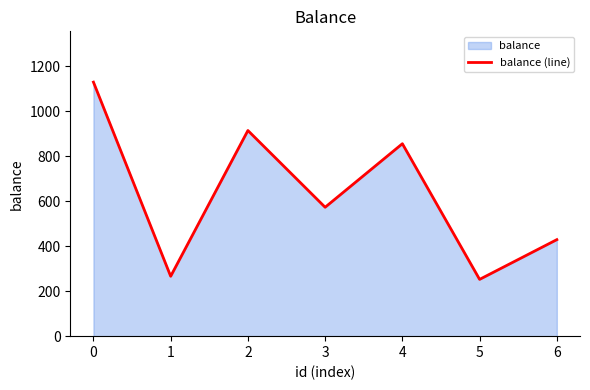

Is it true that the value at 5 is 252.3?

True